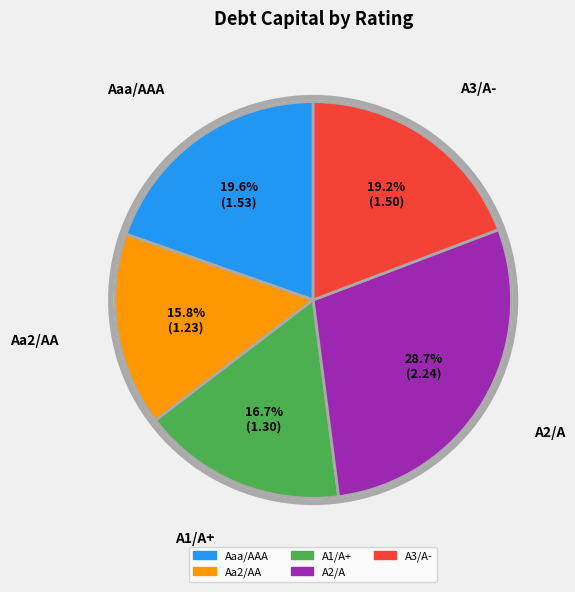

Count the number of slices in the pie.

5